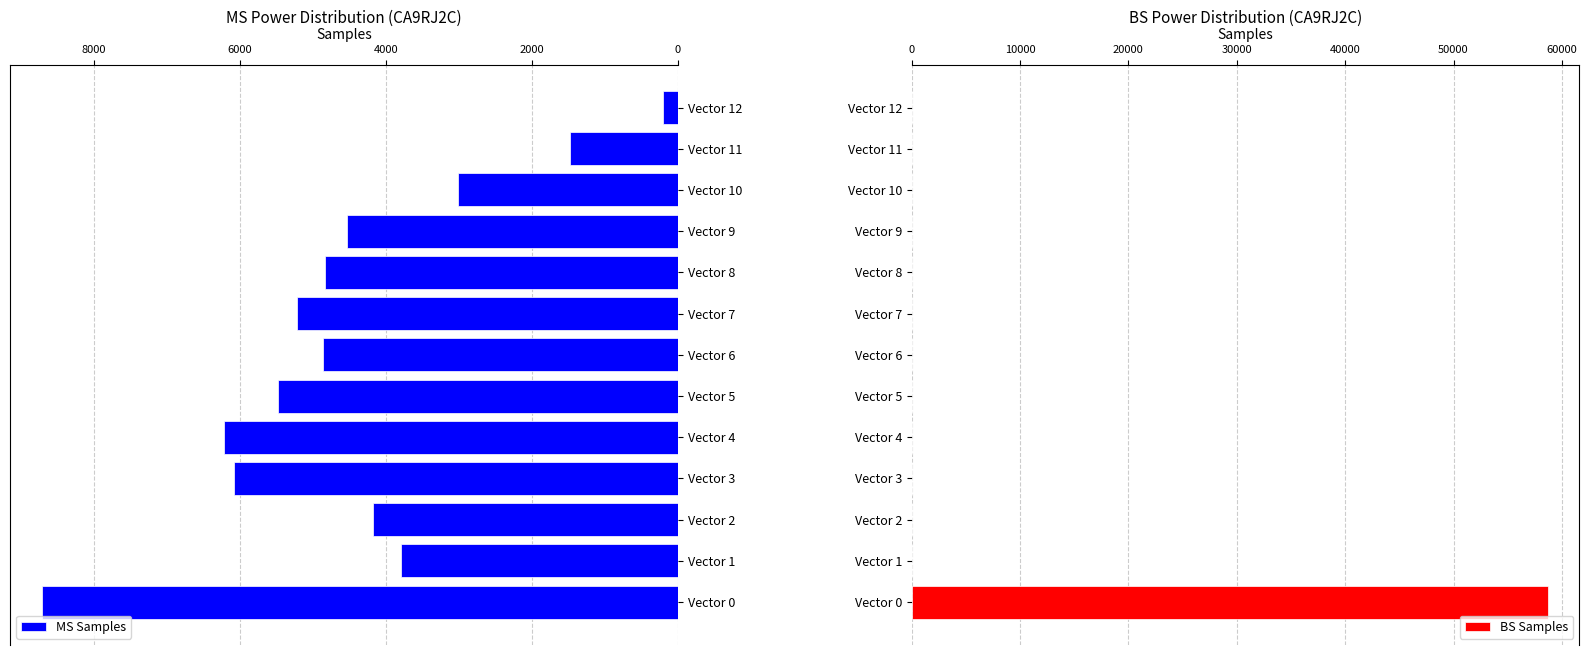

The value of MS Samples at Vector 12 is 200. True or false?

True